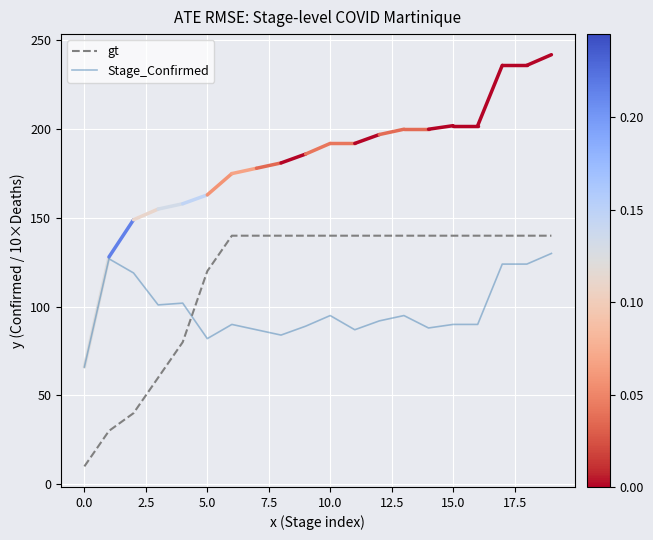

How many intersections are there between Stage_Confirmed and gt?

1